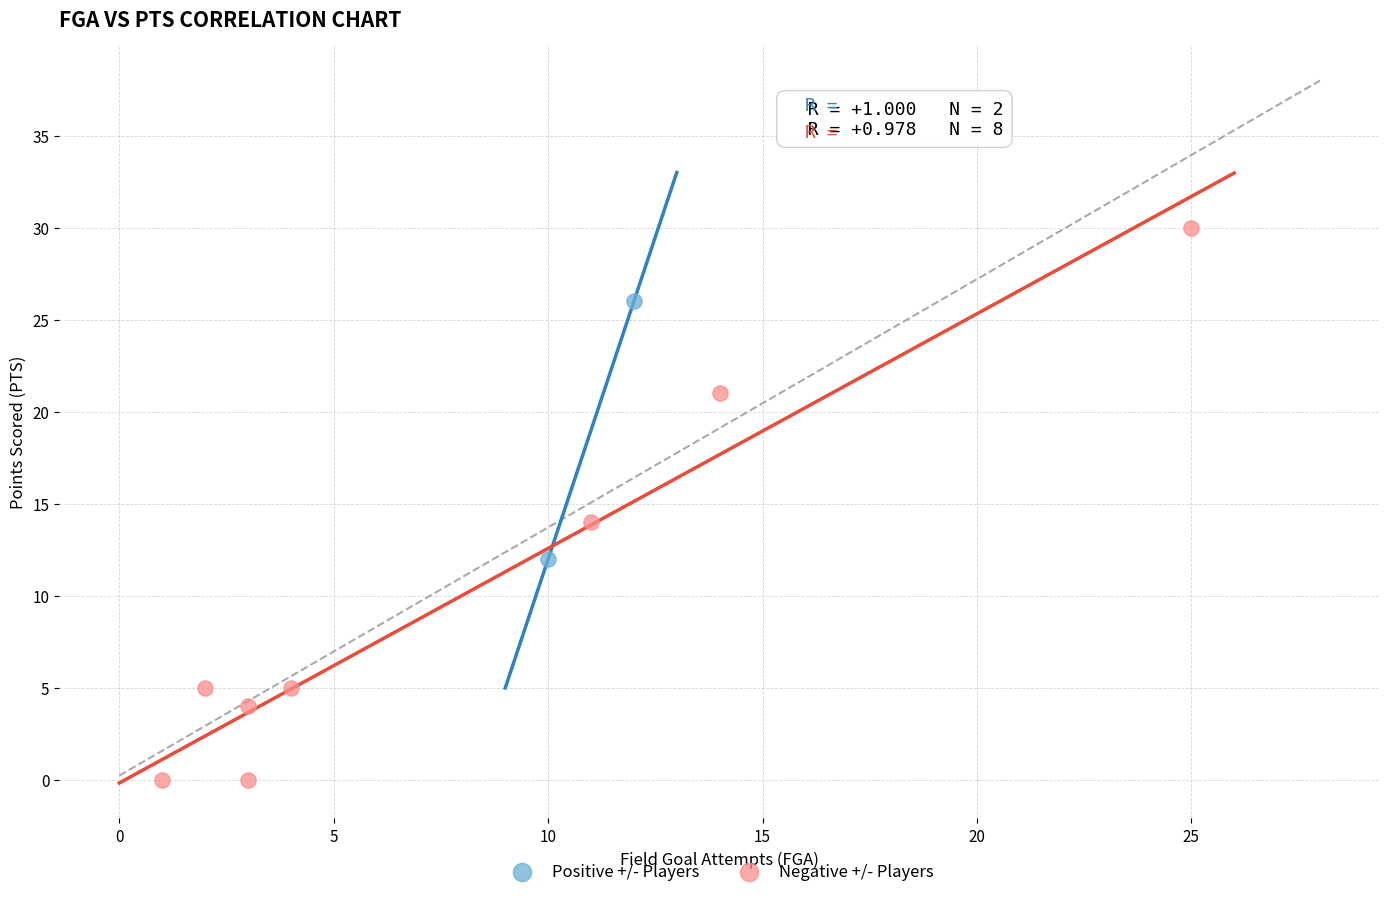

Which series contains the highest Y value?

Negative +/- Players